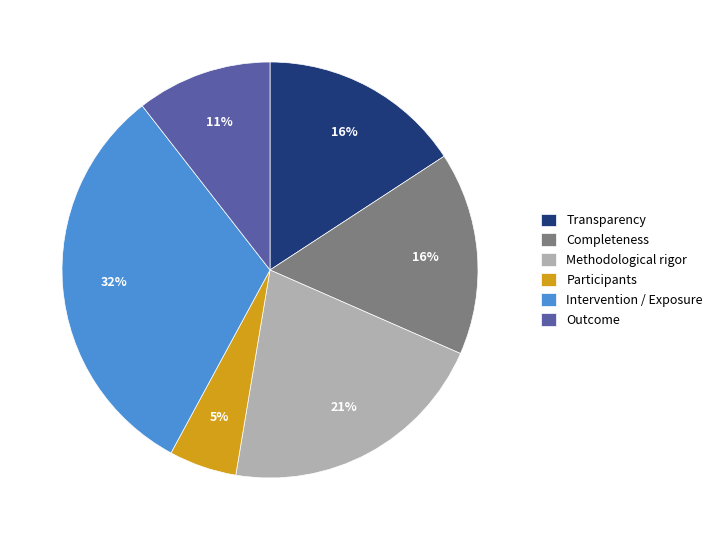

How many slices are in this pie chart?

6